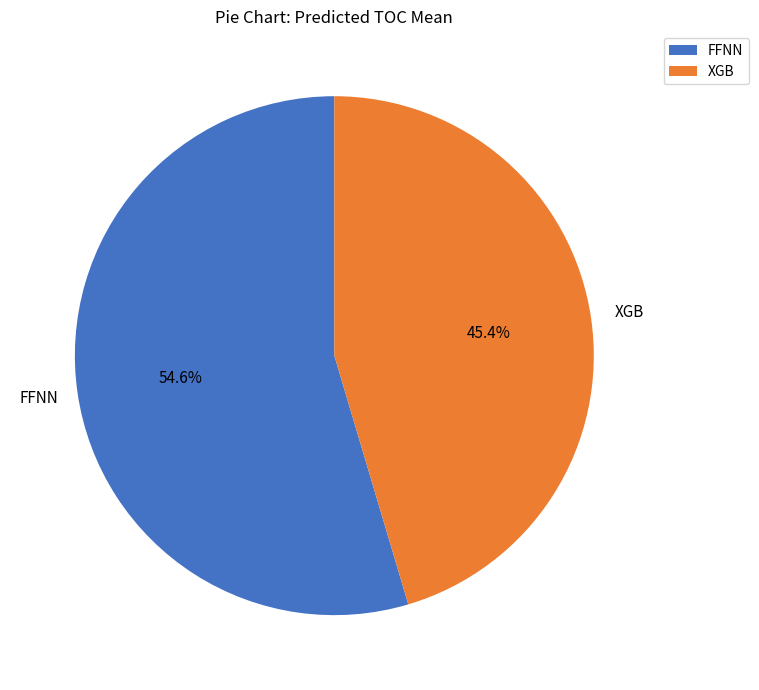

What is the ratio of the value at FFNN to the value at XGB?

1.2